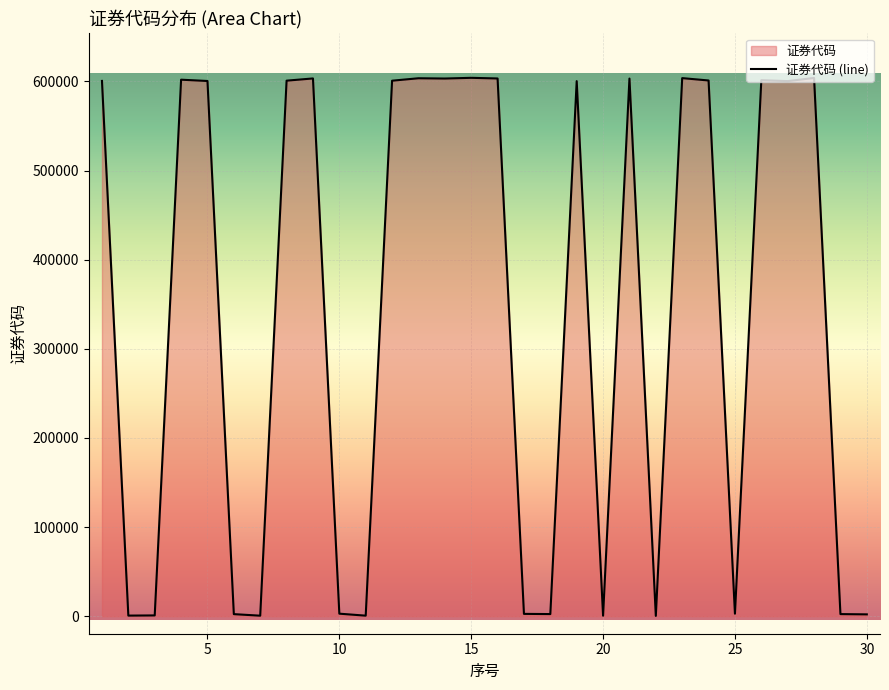

What is the smallest value displayed?

333